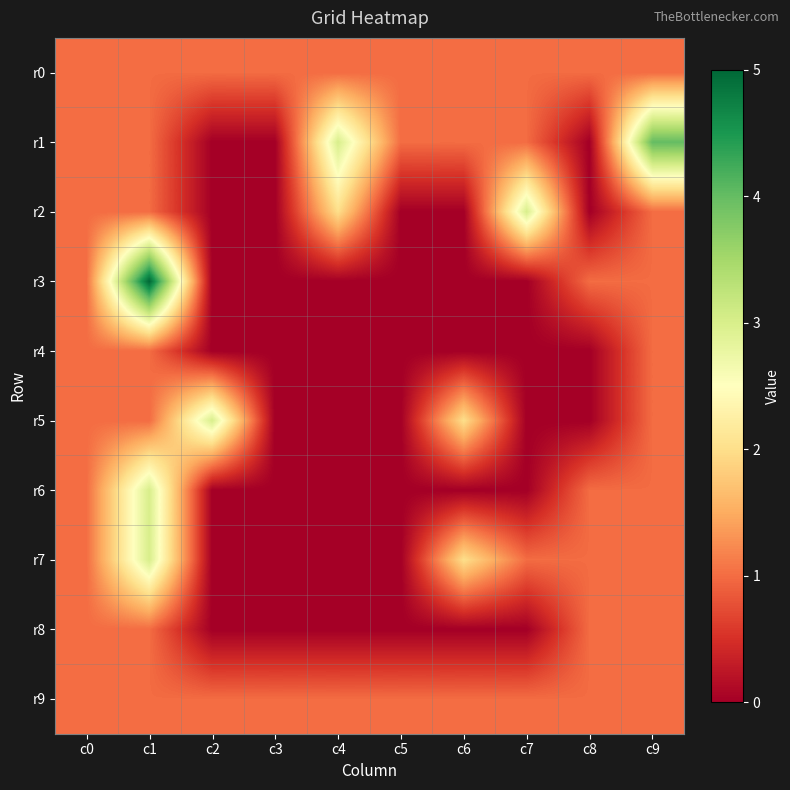

At which category is the sum across all series the highest?

c1